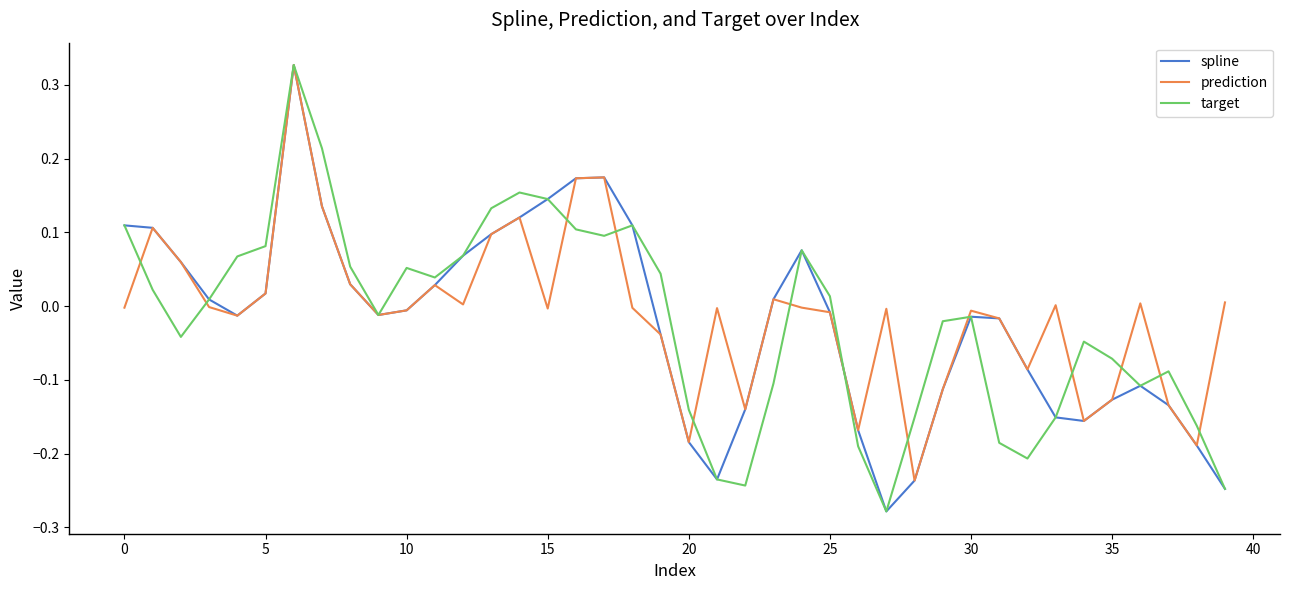

How many lines are shown in the chart?

3